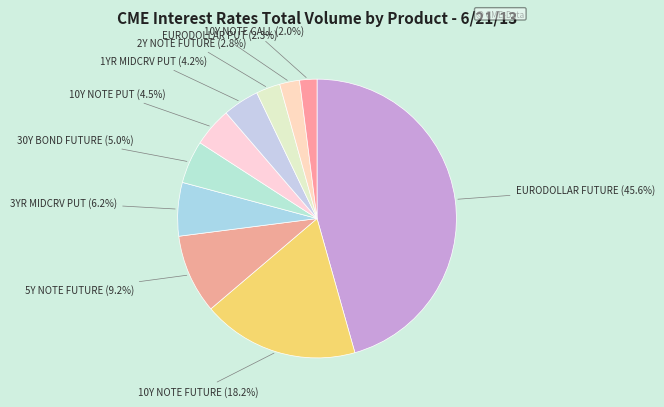

What is the largest slice in the pie chart?

EURODOLLAR FUTURE